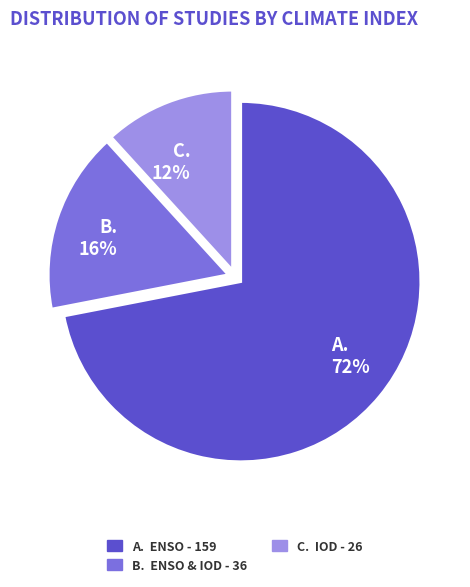

To the nearest percent, what is the average slice percentage?

33%